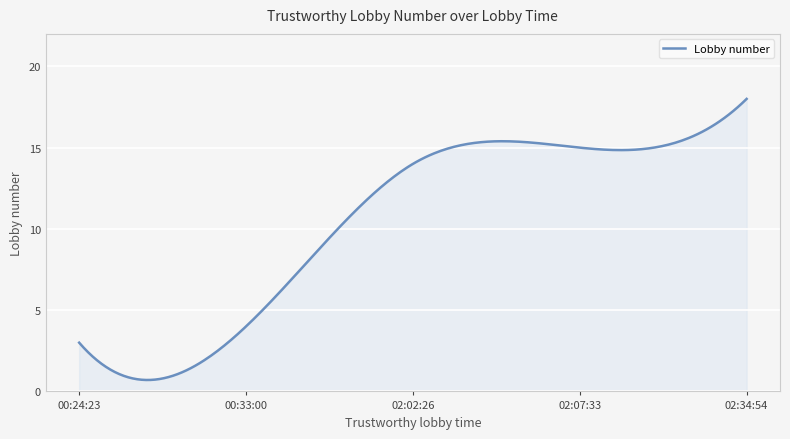

What is the greatest value displayed?

18.0